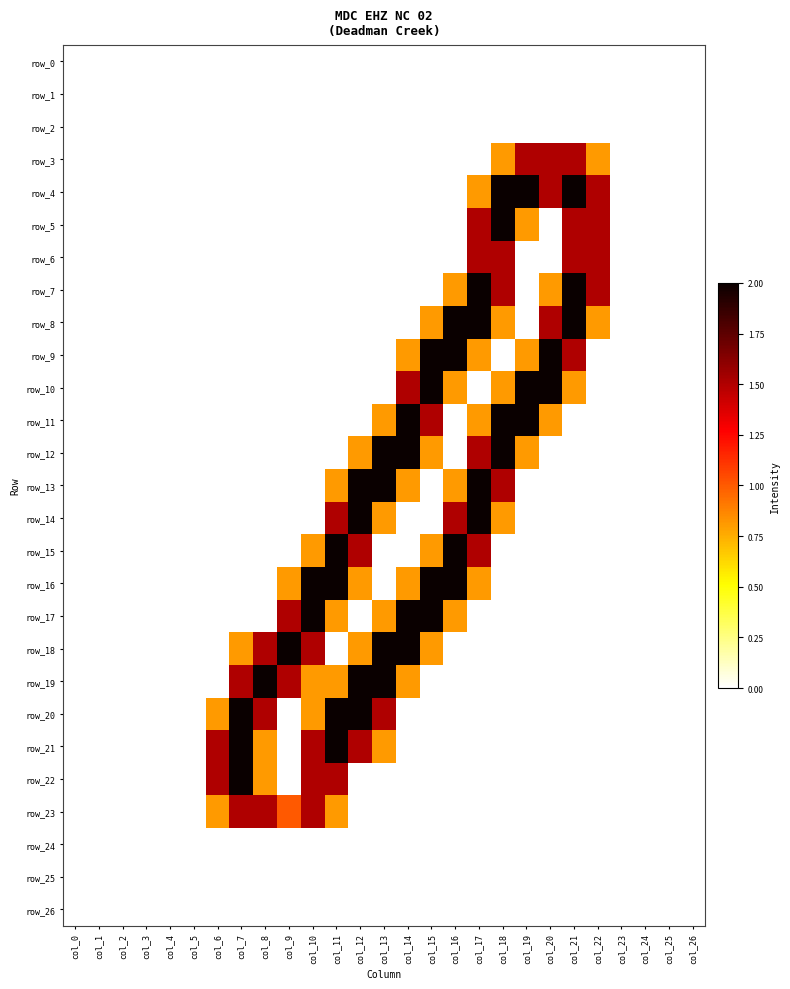

Reading right to left, what are all the values shown in this chart?

row_0: col_26=0.0	col_25=0.0	col_24=0.0	col_23=0.0	col_22=0.0	col_21=0.0	col_20=0.0	col_19=0.0	col_18=0.0	col_17=0.0	col_16=0.0	col_15=0.0	col_14=0.0	col_13=0.0	col_12=0.0	col_11=0.0	col_10=0.0	col_9=0.0	col_8=0.0	col_7=0.0	col_6=0.0	col_5=0.0	col_4=0.0	col_3=0.0	col_2=0.0	col_1=0.0	col_0=0.0
row_1: col_26=0.0	col_25=0.0	col_24=0.0	col_23=0.0	col_22=0.0	col_21=0.0	col_20=0.0	col_19=0.0	col_18=0.0	col_17=0.0	col_16=0.0	col_15=0.0	col_14=0.0	col_13=0.0	col_12=0.0	col_11=0.0	col_10=0.0	col_9=0.0	col_8=0.0	col_7=0.0	col_6=0.0	col_5=0.0	col_4=0.0	col_3=0.0	col_2=0.0	col_1=0.0	col_0=0.0
row_2: col_26=0.0	col_25=0.0	col_24=0.0	col_23=0.0	col_22=0.0	col_21=0.0	col_20=0.0	col_19=0.0	col_18=0.0	col_17=0.0	col_16=0.0	col_15=0.0	col_14=0.0	col_13=0.0	col_12=0.0	col_11=0.0	col_10=0.0	col_9=0.0	col_8=0.0	col_7=0.0	col_6=0.0	col_5=0.0	col_4=0.0	col_3=0.0	col_2=0.0	col_1=0.0	col_0=0.0
row_3: col_26=0.0	col_25=0.0	col_24=0.0	col_23=0.0	col_22=0.8	col_21=1.5	col_20=1.5	col_19=1.5	col_18=0.8	col_17=0.0	col_16=0.0	col_15=0.0	col_14=0.0	col_13=0.0	col_12=0.0	col_11=0.0	col_10=0.0	col_9=0.0	col_8=0.0	col_7=0.0	col_6=0.0	col_5=0.0	col_4=0.0	col_3=0.0	col_2=0.0	col_1=0.0	col_0=0.0
row_4: col_26=0.0	col_25=0.0	col_24=0.0	col_23=0.0	col_22=1.5	col_21=2.0	col_20=1.5	col_19=2.0	col_18=2.0	col_17=0.8	col_16=0.0	col_15=0.0	col_14=0.0	col_13=0.0	col_12=0.0	col_11=0.0	col_10=0.0	col_9=0.0	col_8=0.0	col_7=0.0	col_6=0.0	col_5=0.0	col_4=0.0	col_3=0.0	col_2=0.0	col_1=0.0	col_0=0.0
row_5: col_26=0.0	col_25=0.0	col_24=0.0	col_23=0.0	col_22=1.5	col_21=1.5	col_20=0.0	col_19=0.8	col_18=2.0	col_17=1.5	col_16=0.0	col_15=0.0	col_14=0.0	col_13=0.0	col_12=0.0	col_11=0.0	col_10=0.0	col_9=0.0	col_8=0.0	col_7=0.0	col_6=0.0	col_5=0.0	col_4=0.0	col_3=0.0	col_2=0.0	col_1=0.0	col_0=0.0
row_6: col_26=0.0	col_25=0.0	col_24=0.0	col_23=0.0	col_22=1.5	col_21=1.5	col_20=0.0	col_19=0.0	col_18=1.5	col_17=1.5	col_16=0.0	col_15=0.0	col_14=0.0	col_13=0.0	col_12=0.0	col_11=0.0	col_10=0.0	col_9=0.0	col_8=0.0	col_7=0.0	col_6=0.0	col_5=0.0	col_4=0.0	col_3=0.0	col_2=0.0	col_1=0.0	col_0=0.0
row_7: col_26=0.0	col_25=0.0	col_24=0.0	col_23=0.0	col_22=1.5	col_21=2.0	col_20=0.8	col_19=0.0	col_18=1.5	col_17=2.0	col_16=0.8	col_15=0.0	col_14=0.0	col_13=0.0	col_12=0.0	col_11=0.0	col_10=0.0	col_9=0.0	col_8=0.0	col_7=0.0	col_6=0.0	col_5=0.0	col_4=0.0	col_3=0.0	col_2=0.0	col_1=0.0	col_0=0.0
row_8: col_26=0.0	col_25=0.0	col_24=0.0	col_23=0.0	col_22=0.8	col_21=2.0	col_20=1.5	col_19=0.0	col_18=0.8	col_17=2.0	col_16=2.0	col_15=0.8	col_14=0.0	col_13=0.0	col_12=0.0	col_11=0.0	col_10=0.0	col_9=0.0	col_8=0.0	col_7=0.0	col_6=0.0	col_5=0.0	col_4=0.0	col_3=0.0	col_2=0.0	col_1=0.0	col_0=0.0
row_9: col_26=0.0	col_25=0.0	col_24=0.0	col_23=0.0	col_22=0.0	col_21=1.5	col_20=2.0	col_19=0.8	col_18=0.0	col_17=0.8	col_16=2.0	col_15=2.0	col_14=0.8	col_13=0.0	col_12=0.0	col_11=0.0	col_10=0.0	col_9=0.0	col_8=0.0	col_7=0.0	col_6=0.0	col_5=0.0	col_4=0.0	col_3=0.0	col_2=0.0	col_1=0.0	col_0=0.0
row_10: col_26=0.0	col_25=0.0	col_24=0.0	col_23=0.0	col_22=0.0	col_21=0.8	col_20=2.0	col_19=2.0	col_18=0.8	col_17=0.0	col_16=0.8	col_15=2.0	col_14=1.5	col_13=0.0	col_12=0.0	col_11=0.0	col_10=0.0	col_9=0.0	col_8=0.0	col_7=0.0	col_6=0.0	col_5=0.0	col_4=0.0	col_3=0.0	col_2=0.0	col_1=0.0	col_0=0.0
row_11: col_26=0.0	col_25=0.0	col_24=0.0	col_23=0.0	col_22=0.0	col_21=0.0	col_20=0.8	col_19=2.0	col_18=2.0	col_17=0.8	col_16=0.0	col_15=1.5	col_14=2.0	col_13=0.8	col_12=0.0	col_11=0.0	col_10=0.0	col_9=0.0	col_8=0.0	col_7=0.0	col_6=0.0	col_5=0.0	col_4=0.0	col_3=0.0	col_2=0.0	col_1=0.0	col_0=0.0
row_12: col_26=0.0	col_25=0.0	col_24=0.0	col_23=0.0	col_22=0.0	col_21=0.0	col_20=0.0	col_19=0.8	col_18=2.0	col_17=1.5	col_16=0.0	col_15=0.8	col_14=2.0	col_13=2.0	col_12=0.8	col_11=0.0	col_10=0.0	col_9=0.0	col_8=0.0	col_7=0.0	col_6=0.0	col_5=0.0	col_4=0.0	col_3=0.0	col_2=0.0	col_1=0.0	col_0=0.0
row_13: col_26=0.0	col_25=0.0	col_24=0.0	col_23=0.0	col_22=0.0	col_21=0.0	col_20=0.0	col_19=0.0	col_18=1.5	col_17=2.0	col_16=0.8	col_15=0.0	col_14=0.8	col_13=2.0	col_12=2.0	col_11=0.8	col_10=0.0	col_9=0.0	col_8=0.0	col_7=0.0	col_6=0.0	col_5=0.0	col_4=0.0	col_3=0.0	col_2=0.0	col_1=0.0	col_0=0.0
row_14: col_26=0.0	col_25=0.0	col_24=0.0	col_23=0.0	col_22=0.0	col_21=0.0	col_20=0.0	col_19=0.0	col_18=0.8	col_17=2.0	col_16=1.5	col_15=0.0	col_14=0.0	col_13=0.8	col_12=2.0	col_11=1.5	col_10=0.0	col_9=0.0	col_8=0.0	col_7=0.0	col_6=0.0	col_5=0.0	col_4=0.0	col_3=0.0	col_2=0.0	col_1=0.0	col_0=0.0
row_15: col_26=0.0	col_25=0.0	col_24=0.0	col_23=0.0	col_22=0.0	col_21=0.0	col_20=0.0	col_19=0.0	col_18=0.0	col_17=1.5	col_16=2.0	col_15=0.8	col_14=0.0	col_13=0.0	col_12=1.5	col_11=2.0	col_10=0.8	col_9=0.0	col_8=0.0	col_7=0.0	col_6=0.0	col_5=0.0	col_4=0.0	col_3=0.0	col_2=0.0	col_1=0.0	col_0=0.0
row_16: col_26=0.0	col_25=0.0	col_24=0.0	col_23=0.0	col_22=0.0	col_21=0.0	col_20=0.0	col_19=0.0	col_18=0.0	col_17=0.8	col_16=2.0	col_15=2.0	col_14=0.8	col_13=0.0	col_12=0.8	col_11=2.0	col_10=2.0	col_9=0.8	col_8=0.0	col_7=0.0	col_6=0.0	col_5=0.0	col_4=0.0	col_3=0.0	col_2=0.0	col_1=0.0	col_0=0.0
row_17: col_26=0.0	col_25=0.0	col_24=0.0	col_23=0.0	col_22=0.0	col_21=0.0	col_20=0.0	col_19=0.0	col_18=0.0	col_17=0.0	col_16=0.8	col_15=2.0	col_14=2.0	col_13=0.8	col_12=0.0	col_11=0.8	col_10=2.0	col_9=1.5	col_8=0.0	col_7=0.0	col_6=0.0	col_5=0.0	col_4=0.0	col_3=0.0	col_2=0.0	col_1=0.0	col_0=0.0
row_18: col_26=0.0	col_25=0.0	col_24=0.0	col_23=0.0	col_22=0.0	col_21=0.0	col_20=0.0	col_19=0.0	col_18=0.0	col_17=0.0	col_16=0.0	col_15=0.8	col_14=2.0	col_13=2.0	col_12=0.8	col_11=0.0	col_10=1.5	col_9=2.0	col_8=1.5	col_7=0.8	col_6=0.0	col_5=0.0	col_4=0.0	col_3=0.0	col_2=0.0	col_1=0.0	col_0=0.0
row_19: col_26=0.0	col_25=0.0	col_24=0.0	col_23=0.0	col_22=0.0	col_21=0.0	col_20=0.0	col_19=0.0	col_18=0.0	col_17=0.0	col_16=0.0	col_15=0.0	col_14=0.8	col_13=2.0	col_12=2.0	col_11=0.8	col_10=0.8	col_9=1.5	col_8=2.0	col_7=1.5	col_6=0.0	col_5=0.0	col_4=0.0	col_3=0.0	col_2=0.0	col_1=0.0	col_0=0.0
row_20: col_26=0.0	col_25=0.0	col_24=0.0	col_23=0.0	col_22=0.0	col_21=0.0	col_20=0.0	col_19=0.0	col_18=0.0	col_17=0.0	col_16=0.0	col_15=0.0	col_14=0.0	col_13=1.5	col_12=2.0	col_11=2.0	col_10=0.8	col_9=0.0	col_8=1.5	col_7=2.0	col_6=0.8	col_5=0.0	col_4=0.0	col_3=0.0	col_2=0.0	col_1=0.0	col_0=0.0
row_21: col_26=0.0	col_25=0.0	col_24=0.0	col_23=0.0	col_22=0.0	col_21=0.0	col_20=0.0	col_19=0.0	col_18=0.0	col_17=0.0	col_16=0.0	col_15=0.0	col_14=0.0	col_13=0.8	col_12=1.5	col_11=2.0	col_10=1.5	col_9=0.0	col_8=0.8	col_7=2.0	col_6=1.5	col_5=0.0	col_4=0.0	col_3=0.0	col_2=0.0	col_1=0.0	col_0=0.0
row_22: col_26=0.0	col_25=0.0	col_24=0.0	col_23=0.0	col_22=0.0	col_21=0.0	col_20=0.0	col_19=0.0	col_18=0.0	col_17=0.0	col_16=0.0	col_15=0.0	col_14=0.0	col_13=0.0	col_12=0.0	col_11=1.5	col_10=1.5	col_9=0.0	col_8=0.8	col_7=2.0	col_6=1.5	col_5=0.0	col_4=0.0	col_3=0.0	col_2=0.0	col_1=0.0	col_0=0.0
row_23: col_26=0.0	col_25=0.0	col_24=0.0	col_23=0.0	col_22=0.0	col_21=0.0	col_20=0.0	col_19=0.0	col_18=0.0	col_17=0.0	col_16=0.0	col_15=0.0	col_14=0.0	col_13=0.0	col_12=0.0	col_11=0.8	col_10=1.5	col_9=1.0	col_8=1.5	col_7=1.5	col_6=0.8	col_5=0.0	col_4=0.0	col_3=0.0	col_2=0.0	col_1=0.0	col_0=0.0
row_24: col_26=0.0	col_25=0.0	col_24=0.0	col_23=0.0	col_22=0.0	col_21=0.0	col_20=0.0	col_19=0.0	col_18=0.0	col_17=0.0	col_16=0.0	col_15=0.0	col_14=0.0	col_13=0.0	col_12=0.0	col_11=0.0	col_10=0.0	col_9=0.0	col_8=0.0	col_7=0.0	col_6=0.0	col_5=0.0	col_4=0.0	col_3=0.0	col_2=0.0	col_1=0.0	col_0=0.0
row_25: col_26=0.0	col_25=0.0	col_24=0.0	col_23=0.0	col_22=0.0	col_21=0.0	col_20=0.0	col_19=0.0	col_18=0.0	col_17=0.0	col_16=0.0	col_15=0.0	col_14=0.0	col_13=0.0	col_12=0.0	col_11=0.0	col_10=0.0	col_9=0.0	col_8=0.0	col_7=0.0	col_6=0.0	col_5=0.0	col_4=0.0	col_3=0.0	col_2=0.0	col_1=0.0	col_0=0.0
row_26: col_26=0.0	col_25=0.0	col_24=0.0	col_23=0.0	col_22=0.0	col_21=0.0	col_20=0.0	col_19=0.0	col_18=0.0	col_17=0.0	col_16=0.0	col_15=0.0	col_14=0.0	col_13=0.0	col_12=0.0	col_11=0.0	col_10=0.0	col_9=0.0	col_8=0.0	col_7=0.0	col_6=0.0	col_5=0.0	col_4=0.0	col_3=0.0	col_2=0.0	col_1=0.0	col_0=0.0